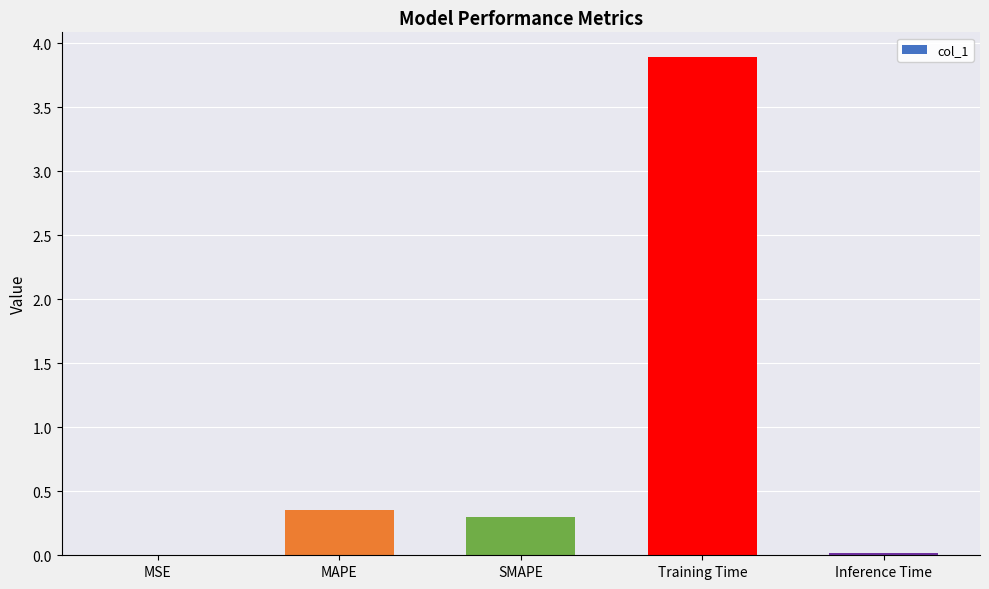

Which has a higher value, SMAPE or MAPE?

MAPE